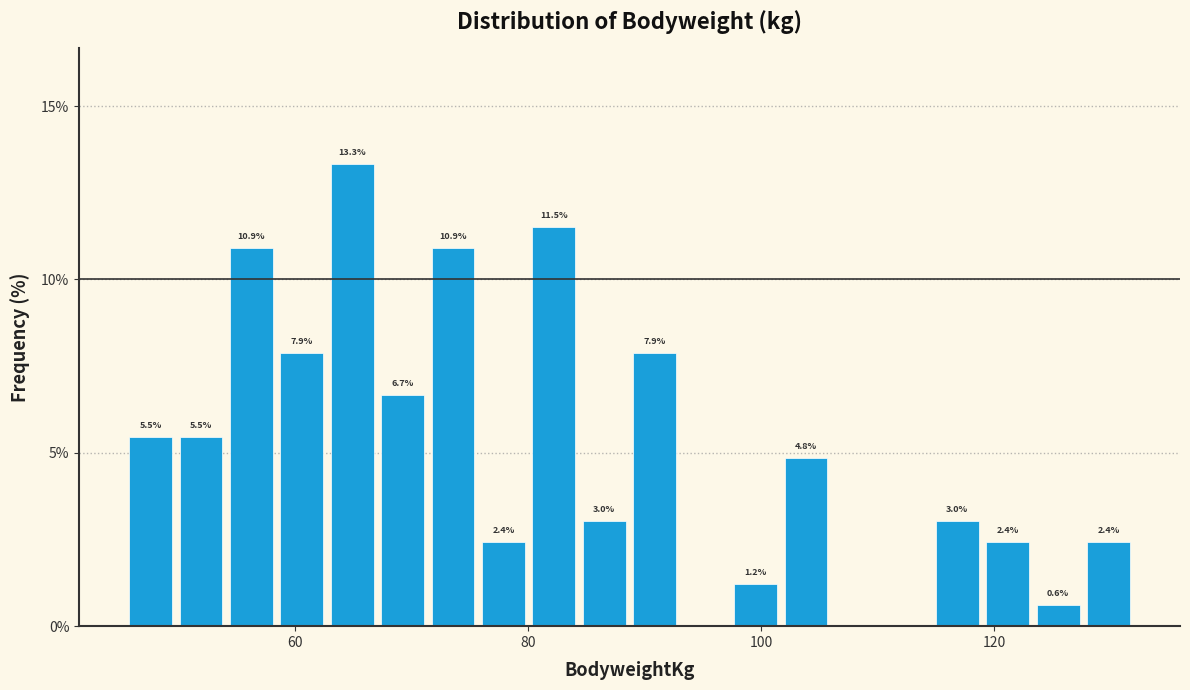

Around what value on the x-axis is the tallest bar? Give the approximate position of its centre, as read against the axis.

64